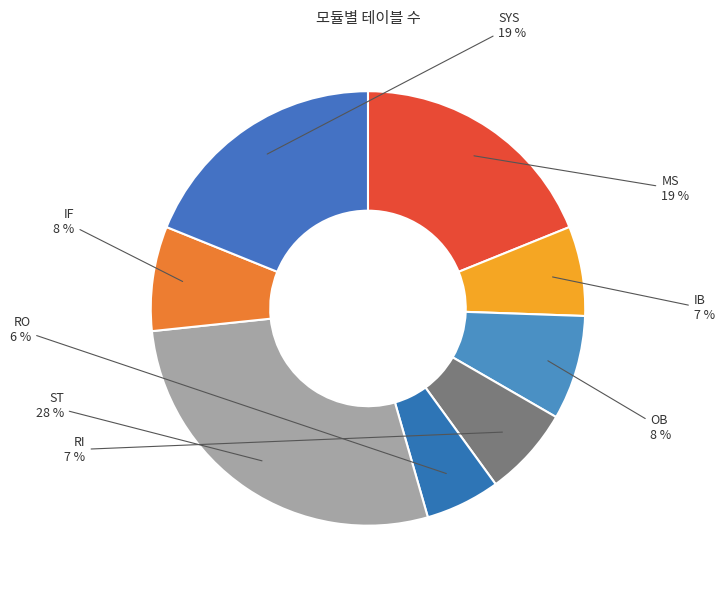

Is there a majority slice in this chart?

No